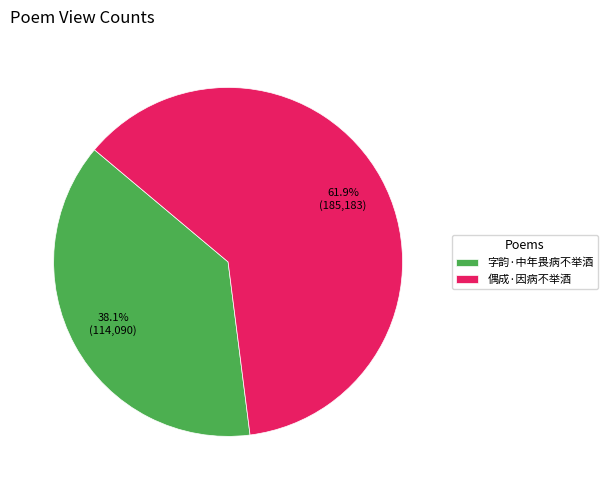

Which slice is the smallest?

字韵·中年畏病不举酒